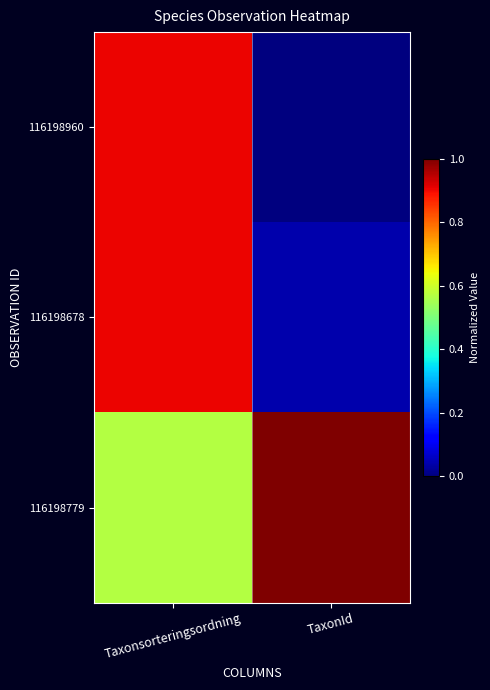

Which series changed the most between Taxonsorteringsordning and TaxonId?

116198960